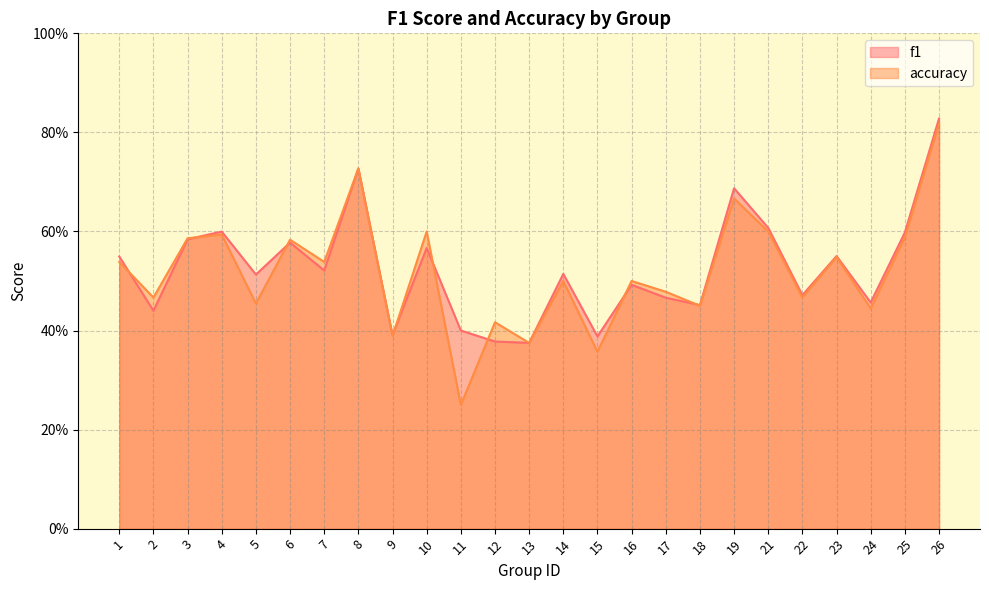

Between which two adjacent categories do accuracy and f1 first intersect?

1 and 2